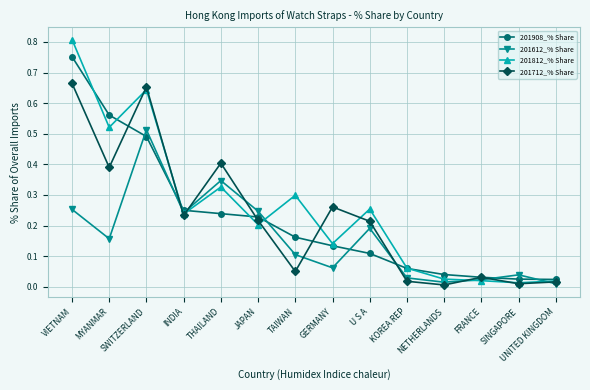

Rank the series by their maximum value, from highest to lowest.

201812_% Share, 201908_% Share, 201712_% Share, 201612_% Share